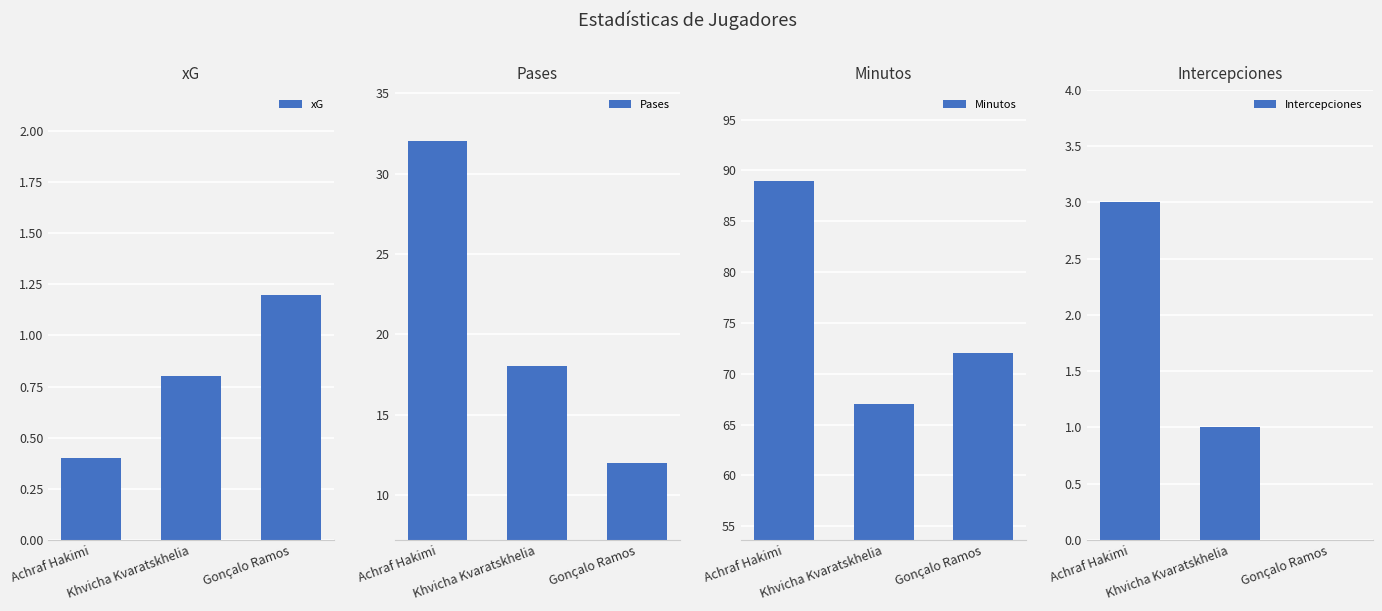

What is the total value across all series at Gonçalo Ramos?

85.2